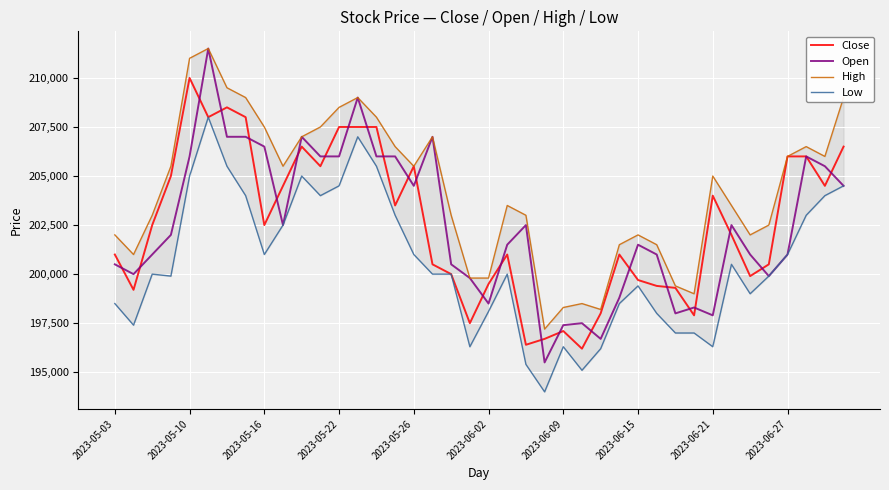

What is the maximum value for Open?

211500